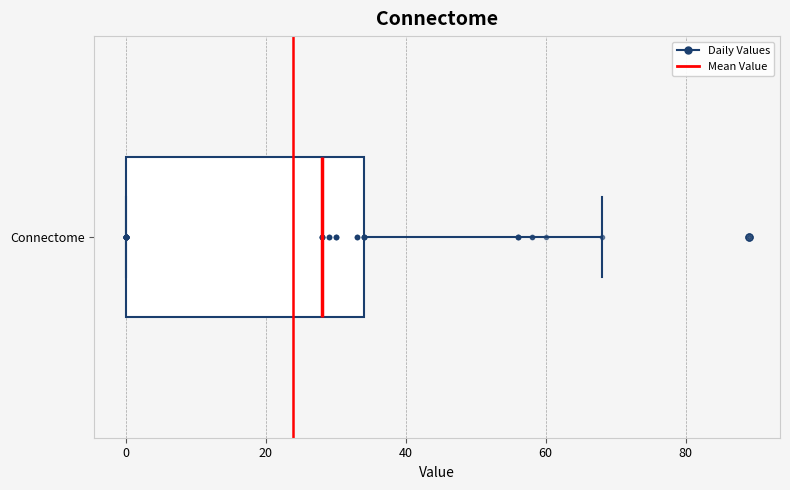

Where does the right whisker of the box for Connectome end on the x-axis? The values are not printed on the chart, so give them approximately, as read against the axis.

68